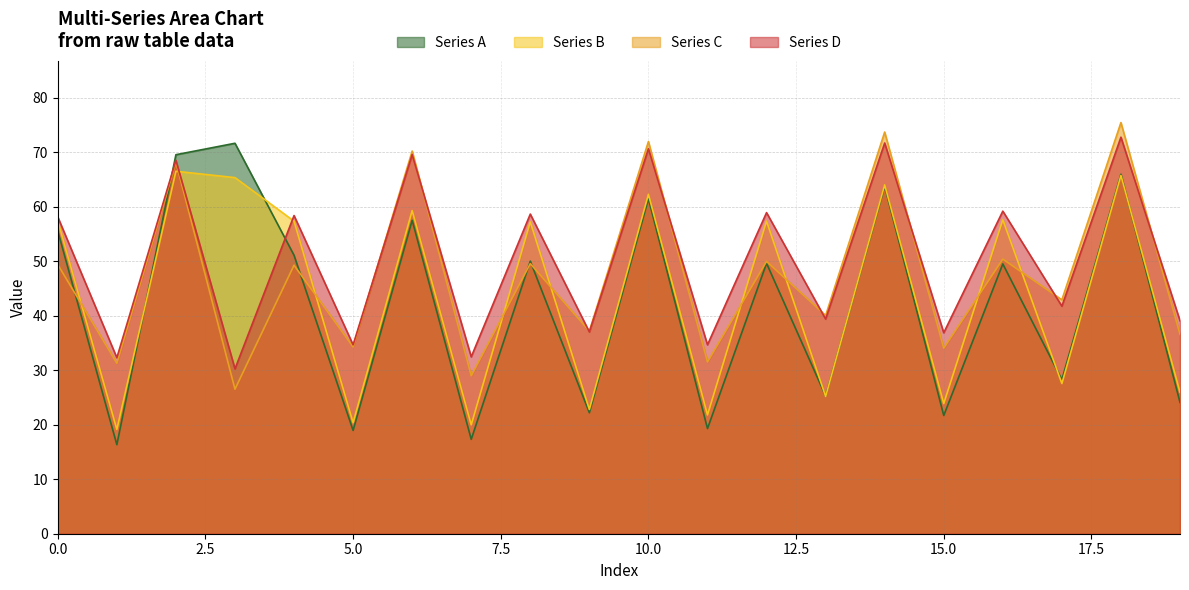

At which label is Series B closest to 42?

17